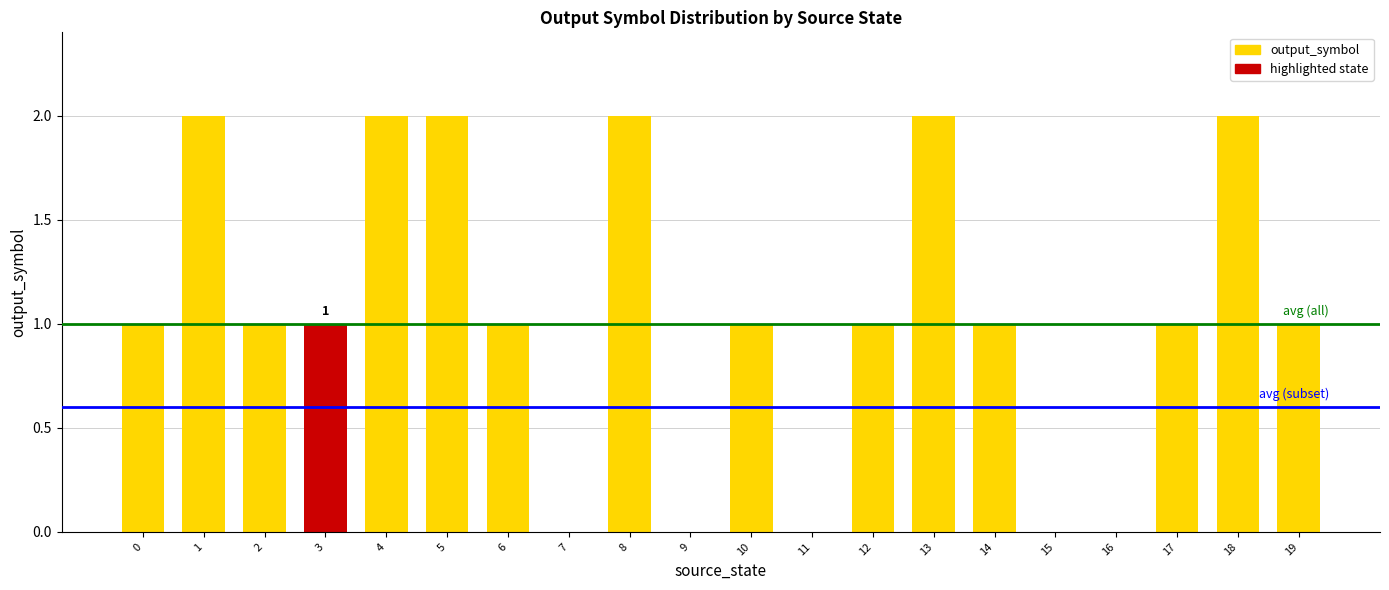

What is the greatest value displayed?

2